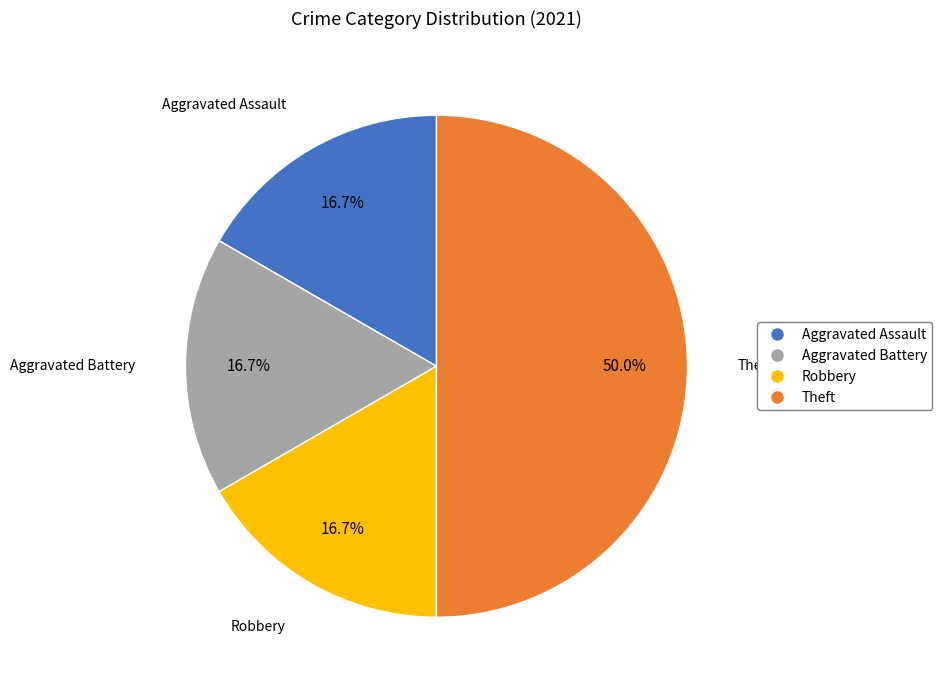

Does Robbery account for over 50% of the chart?

No